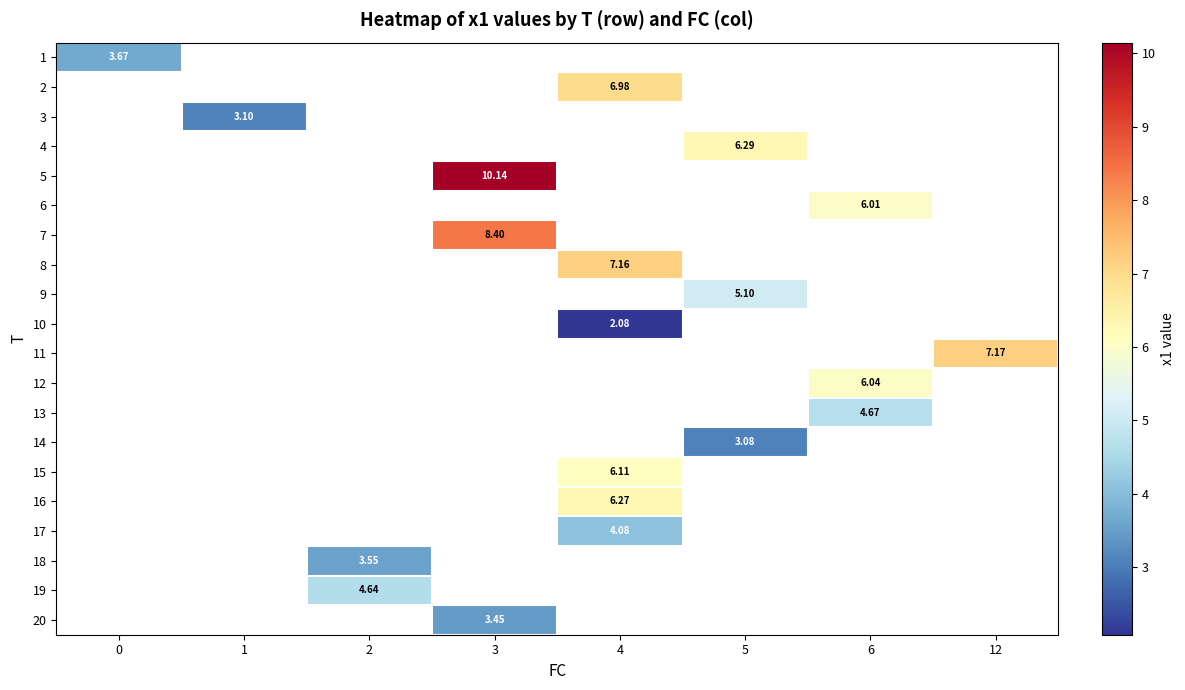

Where does the 8 series first go above 7?

4